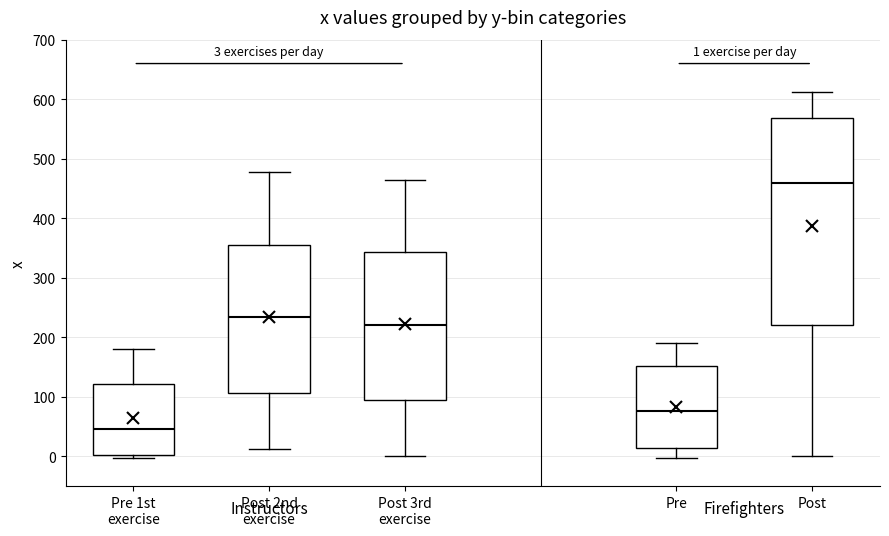

Which box is the tallest, from its lower edge to its upper edge?

Post